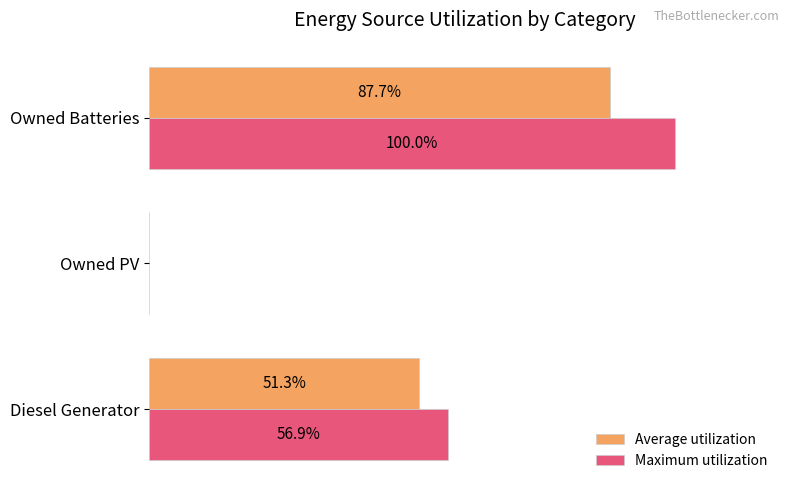

At which label does Maximum utilization reach its peak?

Owned Batteries